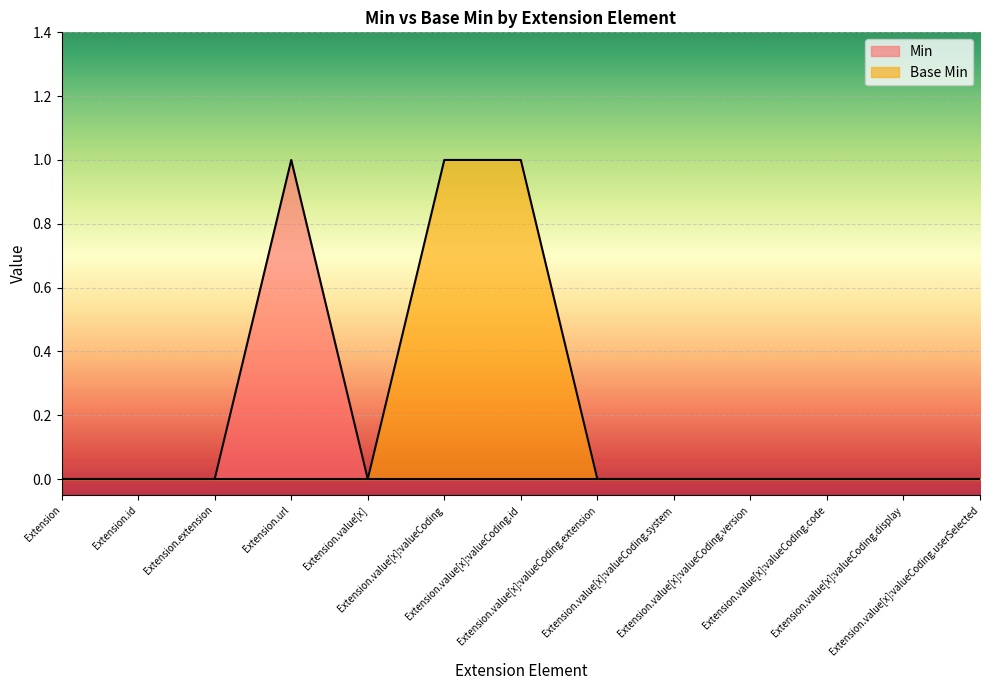

What is the greatest value displayed?

1